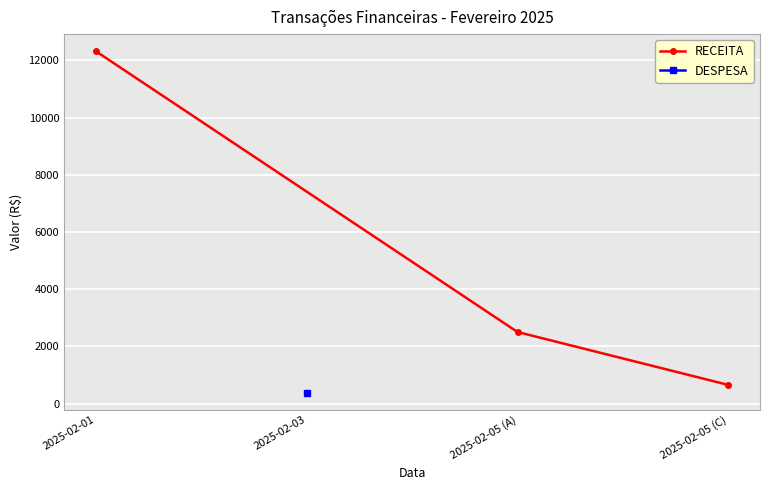

The value of RECEITA at 2025-02-05 (A) is 568.3. True or false?

False